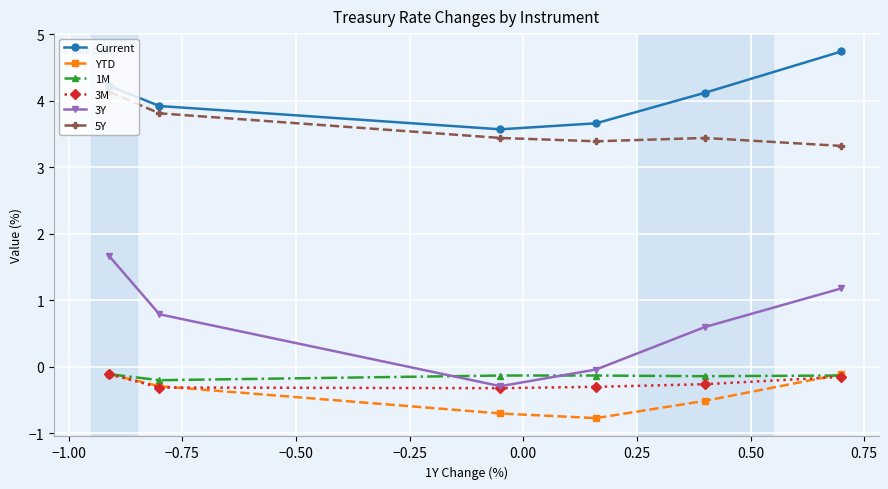

At how many categories does at least one series exceed 2?

6